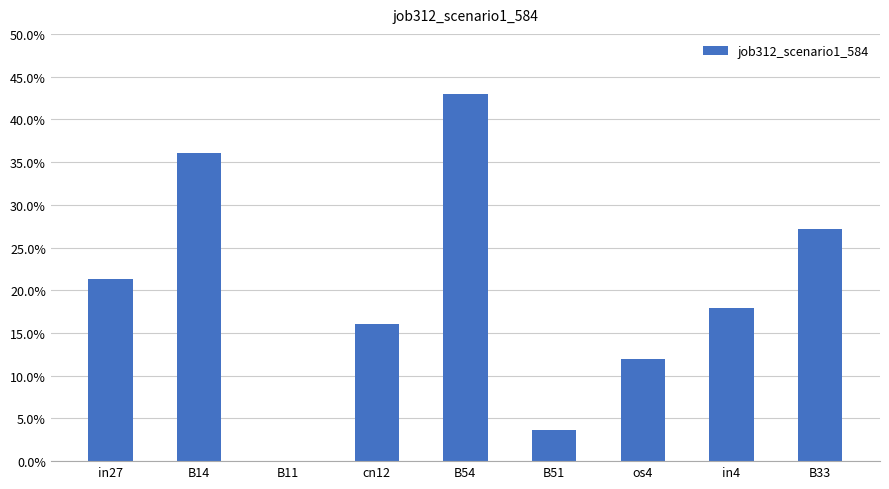

Are the bars grouped side by side (vs. stacked)?

No